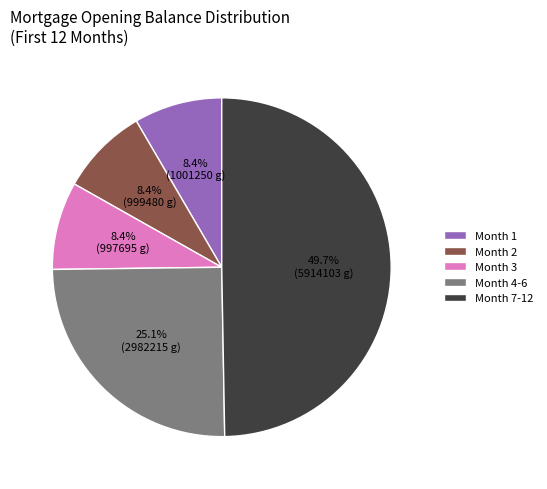

Which slice is the largest?

Month 7-12